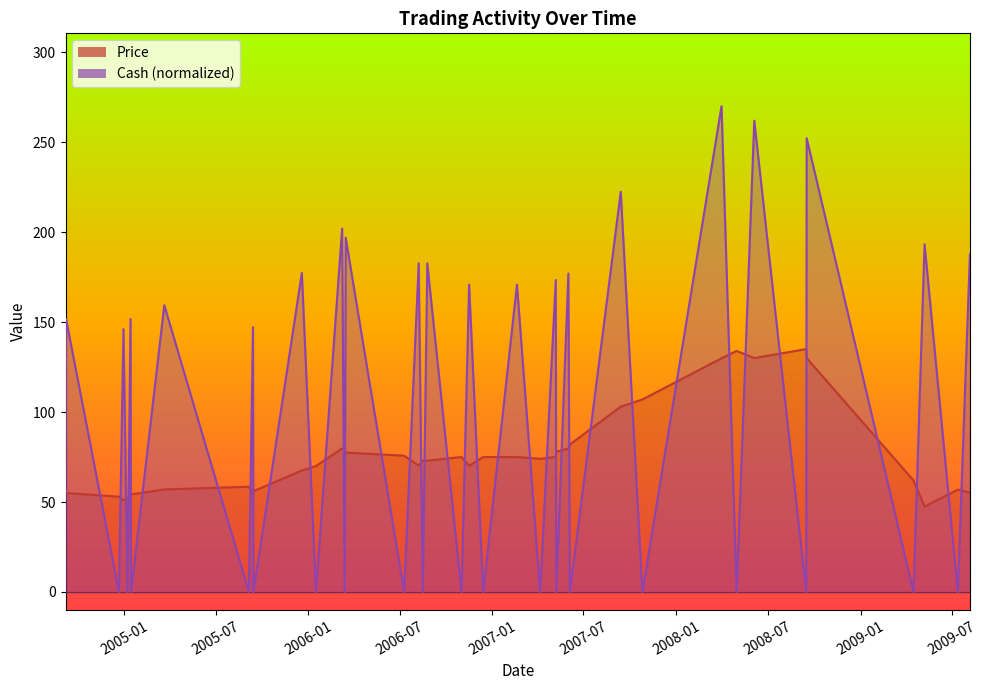

What position from the right is 2007-10-26?

10